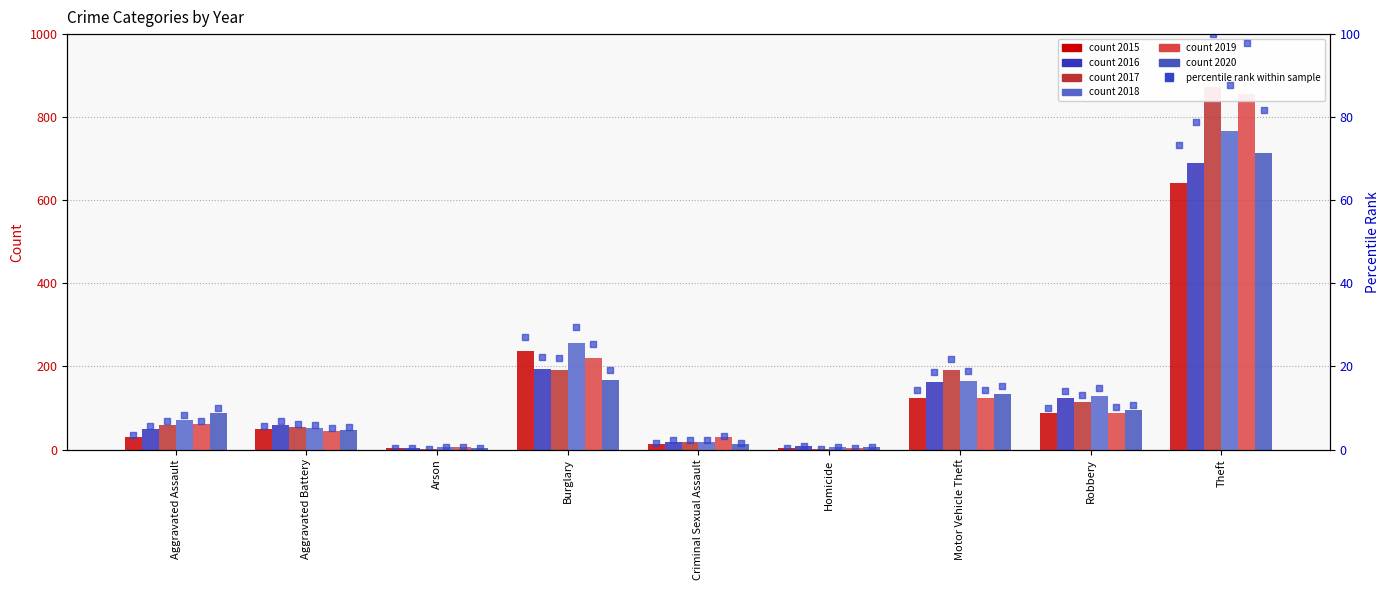

Approximately how many times larger is the value at Motor Vehicle Theft compared to Aggravated Assault?

4.0